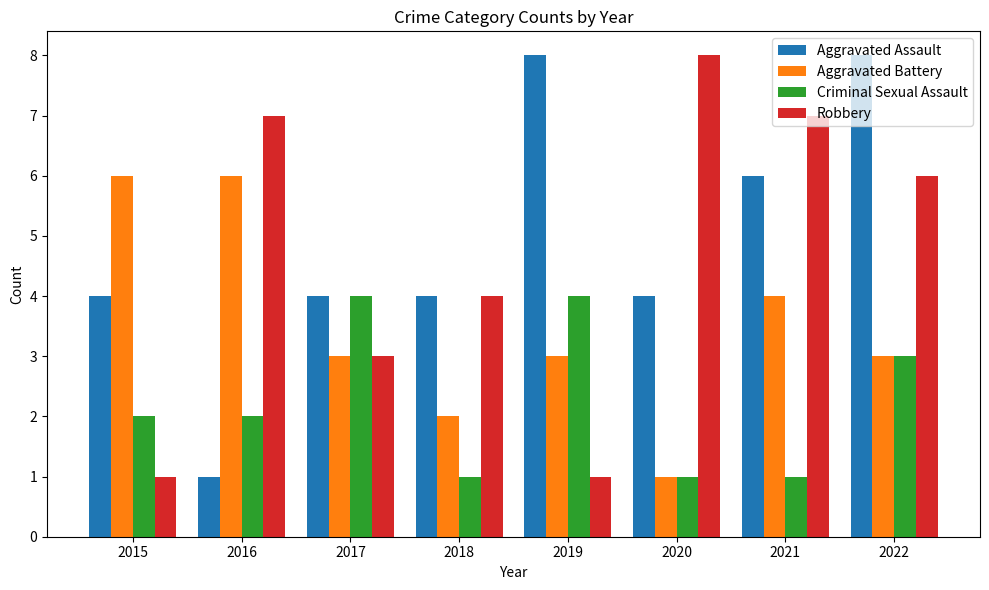

What is the spread (max minus min) of values at 2015?

5